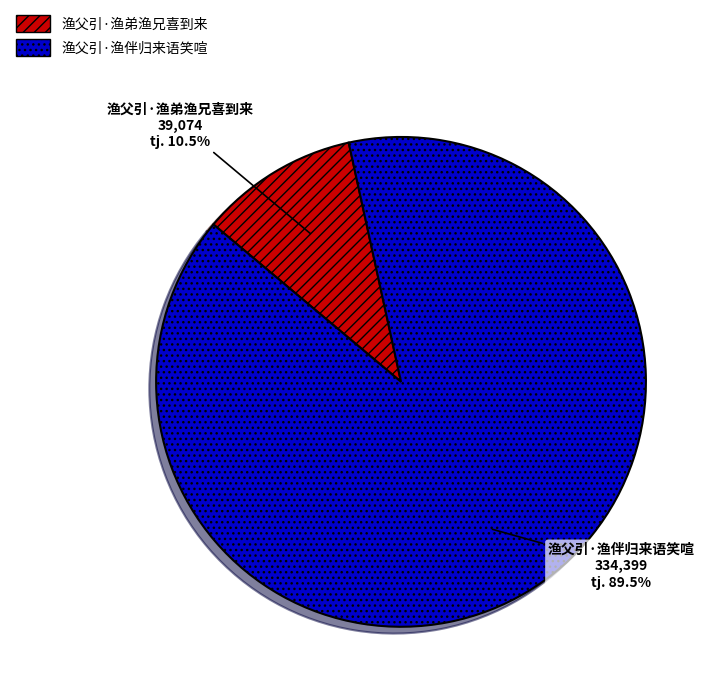

To the nearest percent, what is the combined percentage of 渔父引·渔弟渔兄喜到来 and 渔父引·渔伴归来语笑喧?

100%